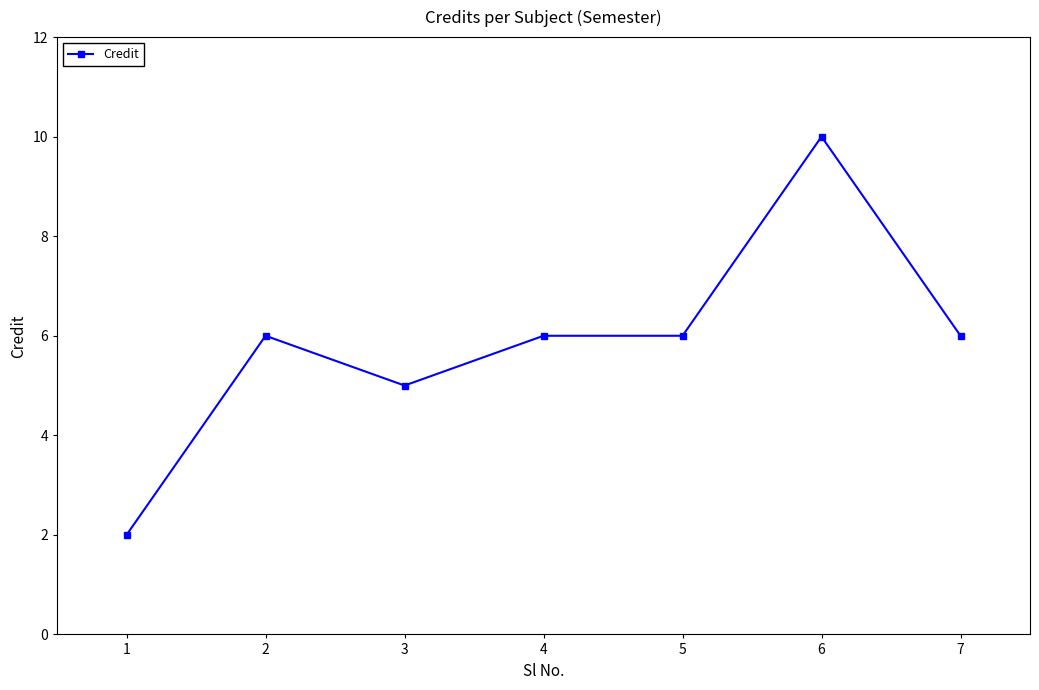

True or false: the data shows 8 at 7.

False